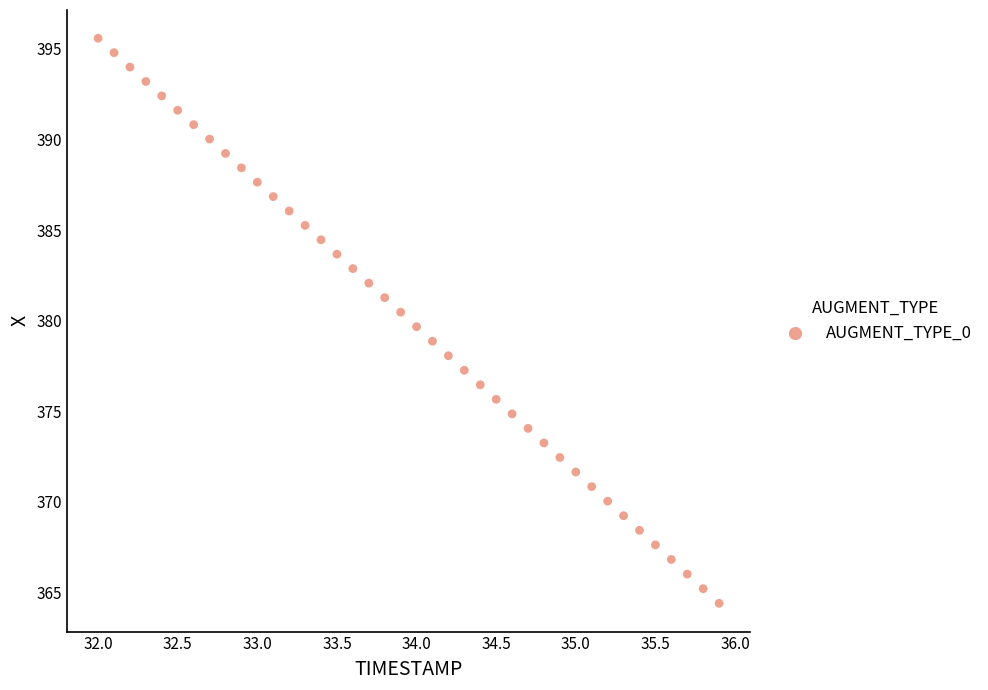

What is the range of Y values (max minus min)?

31.2